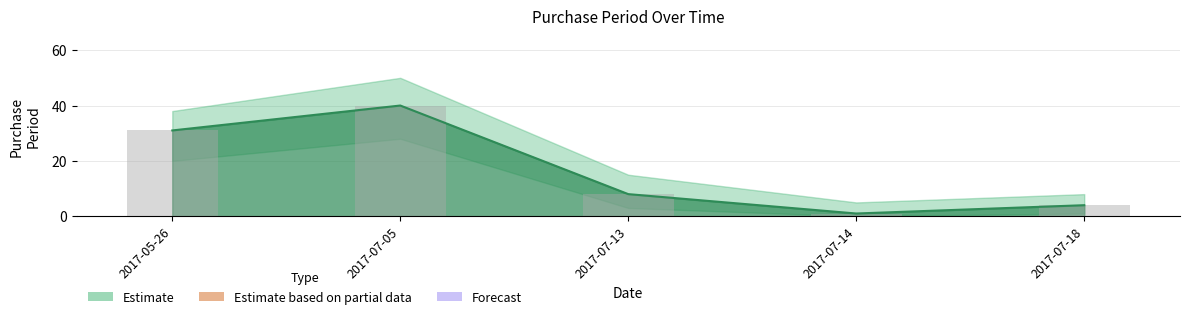

Reading left to right, what are all the values shown in this chart?

31	40	8	1	4